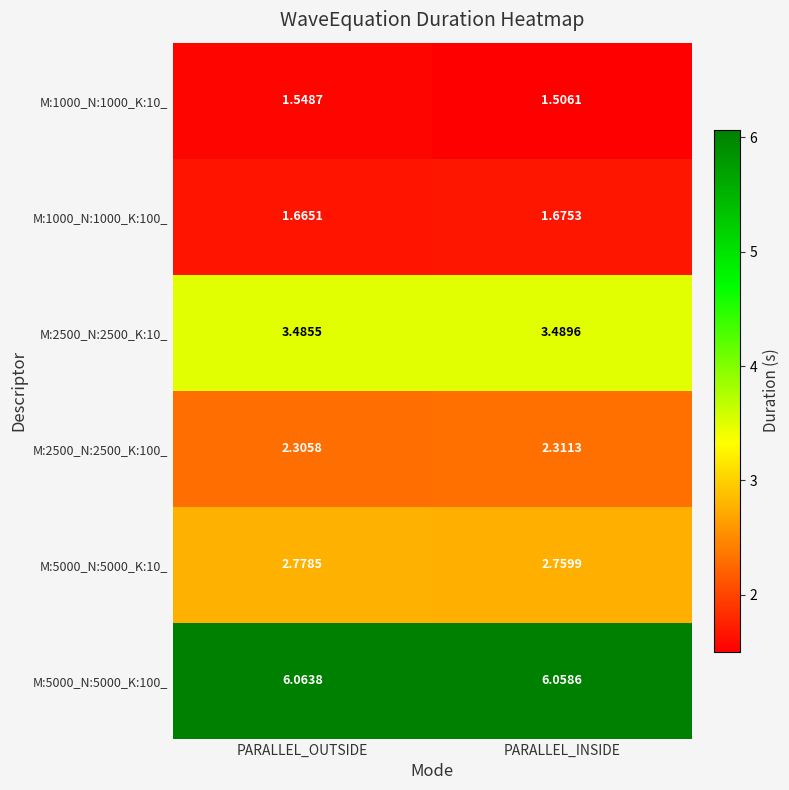

Which series has the largest total across all categories?

M:5000_N:5000_K:100_